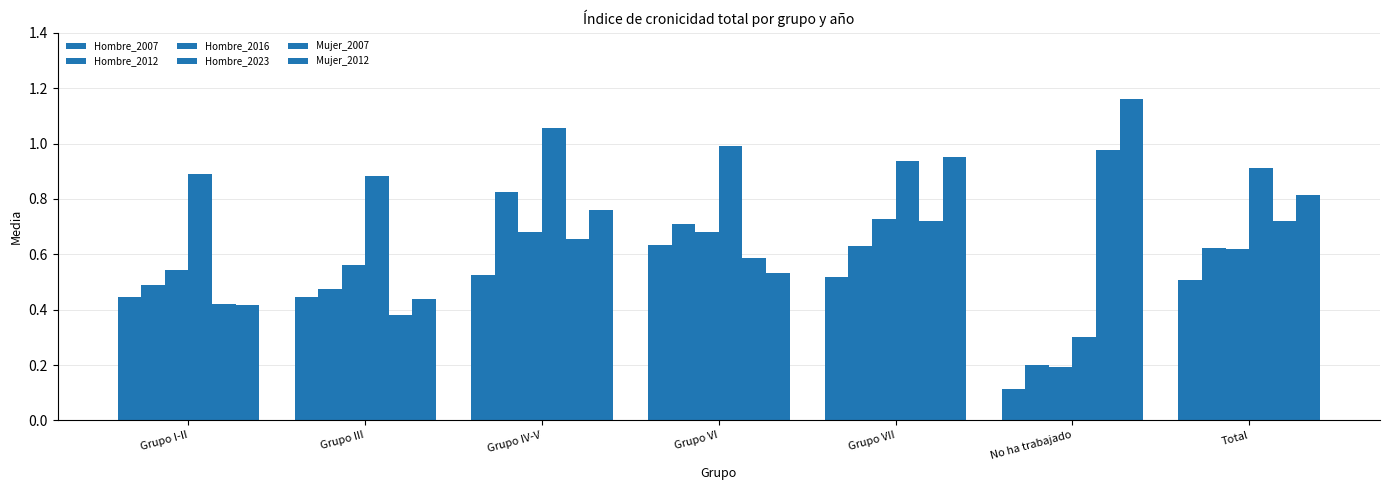

Count the number of categories in the chart.

7